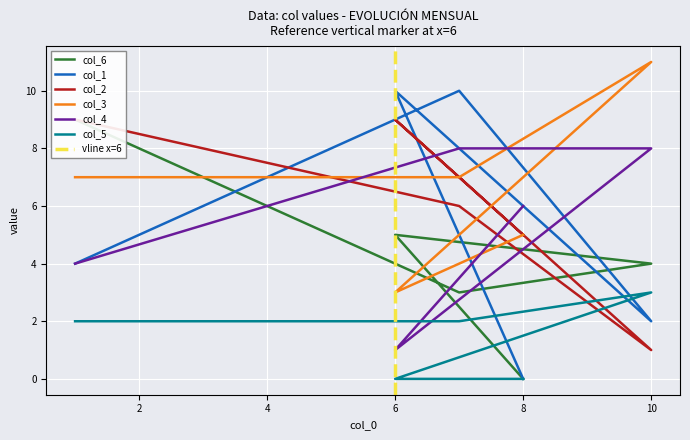

List the labels in order of col_4 value, largest first.

10, 7, 8, 1, 6